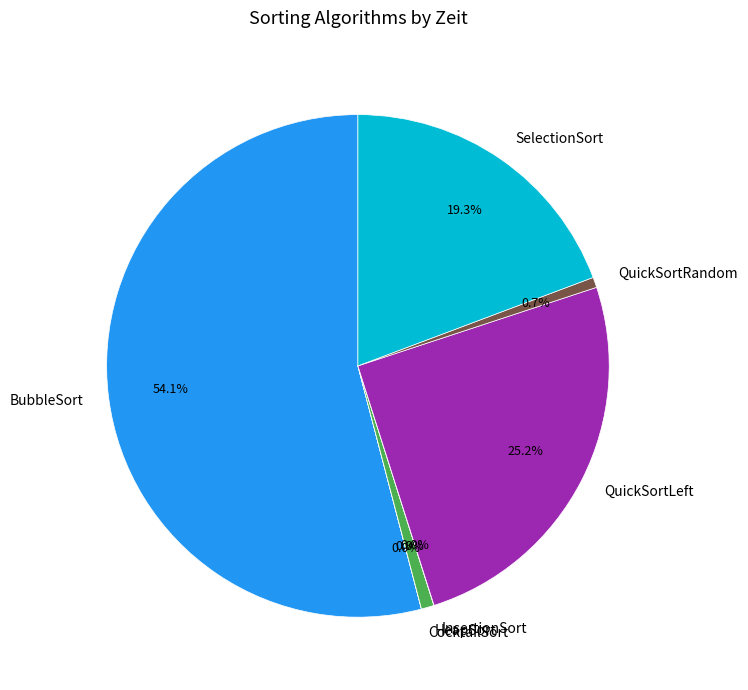

To the nearest percent, what percentage of the pie is SelectionSort?

19%